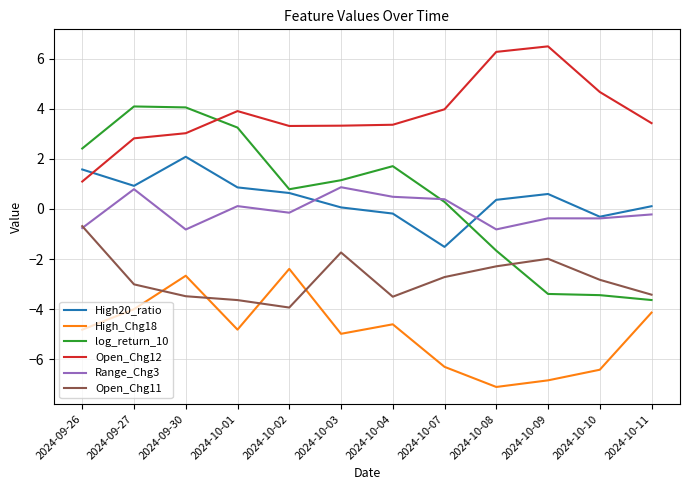

At which label does log_return_10 reach its minimum?

2024-10-11